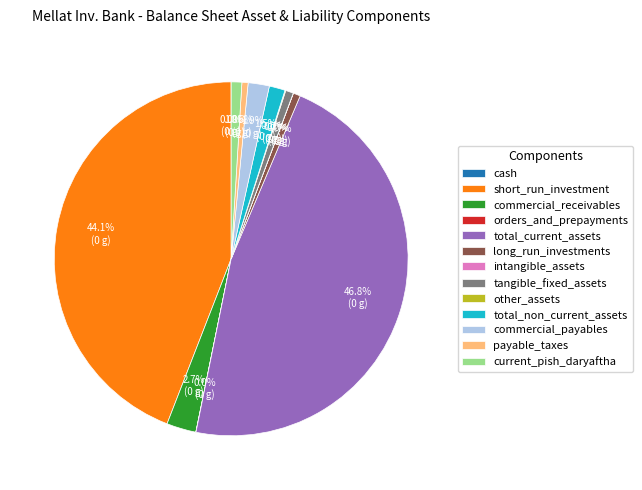

What is the largest slice in the pie chart?

total_current_assets